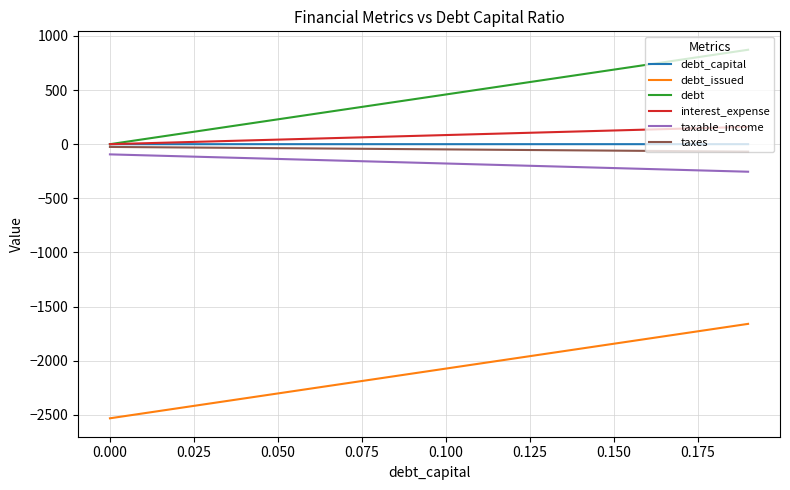

What is the greatest value displayed?

872.0